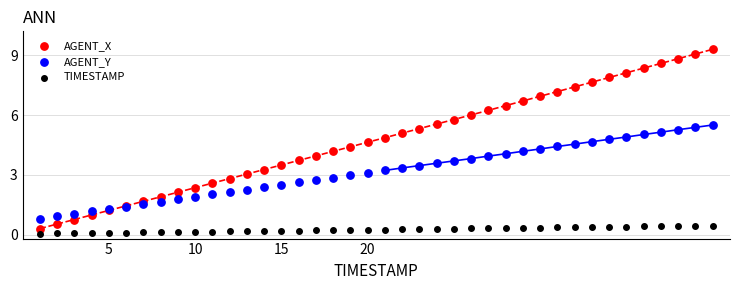

What is the X range (max minus min) for the scatter plot?

39.0